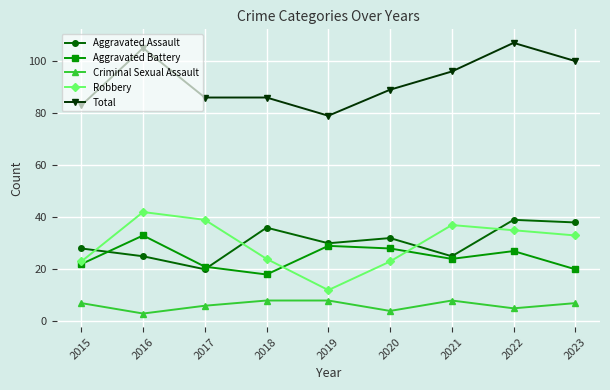

True or false: Criminal Sexual Assault and Aggravated Battery cross at least once.

False